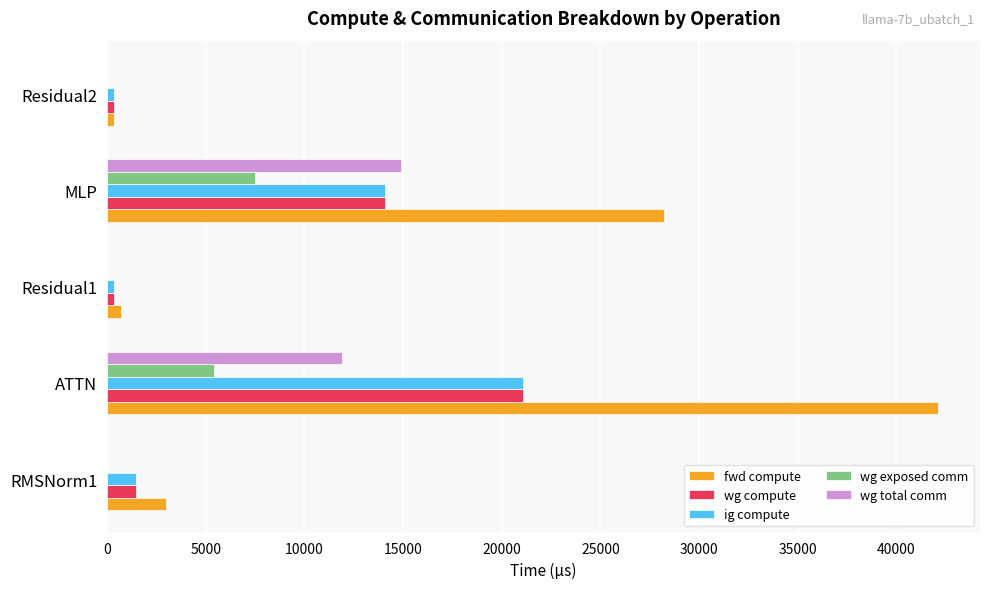

Is the value of wg total comm at ATTN greater than the value of wg compute at MLP?

No